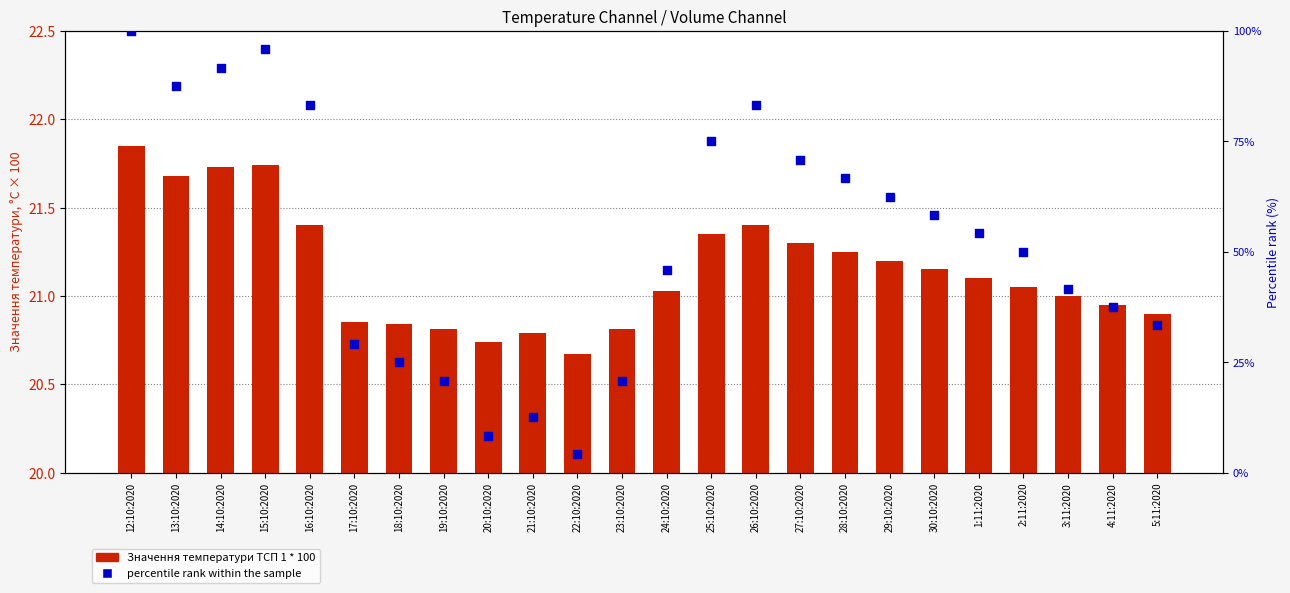

What is the total value across all series at 24:10:2020?

66.9